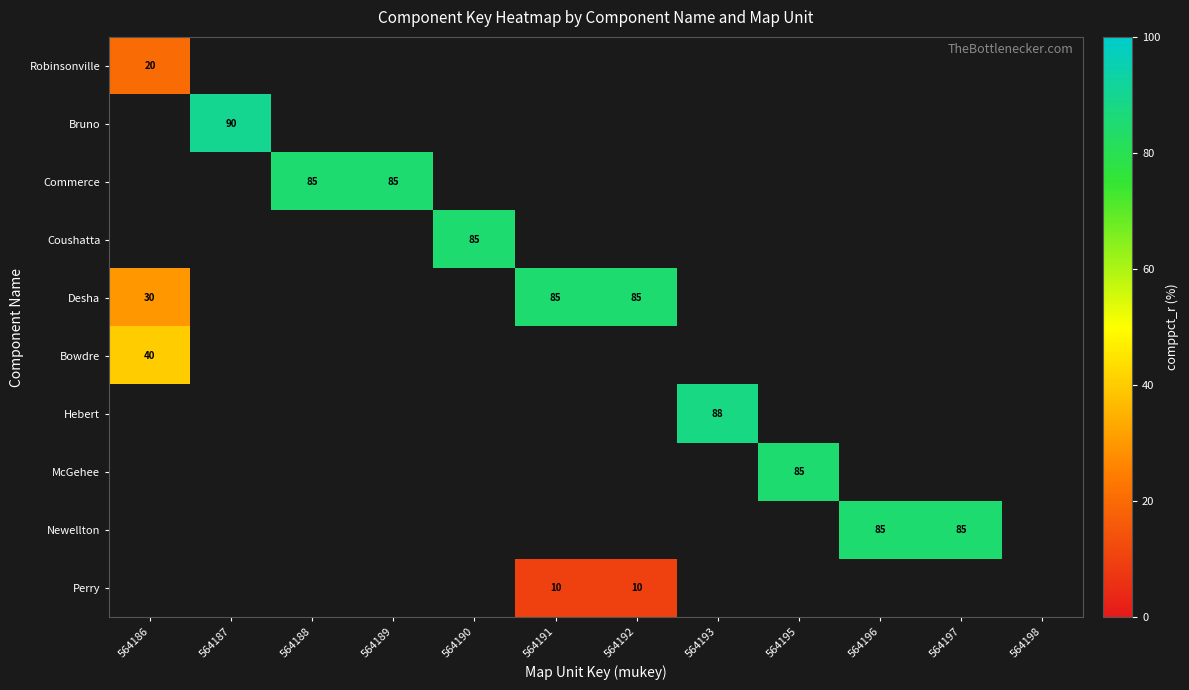

The Coushatta series shows 85 at 564190. True or false?

True